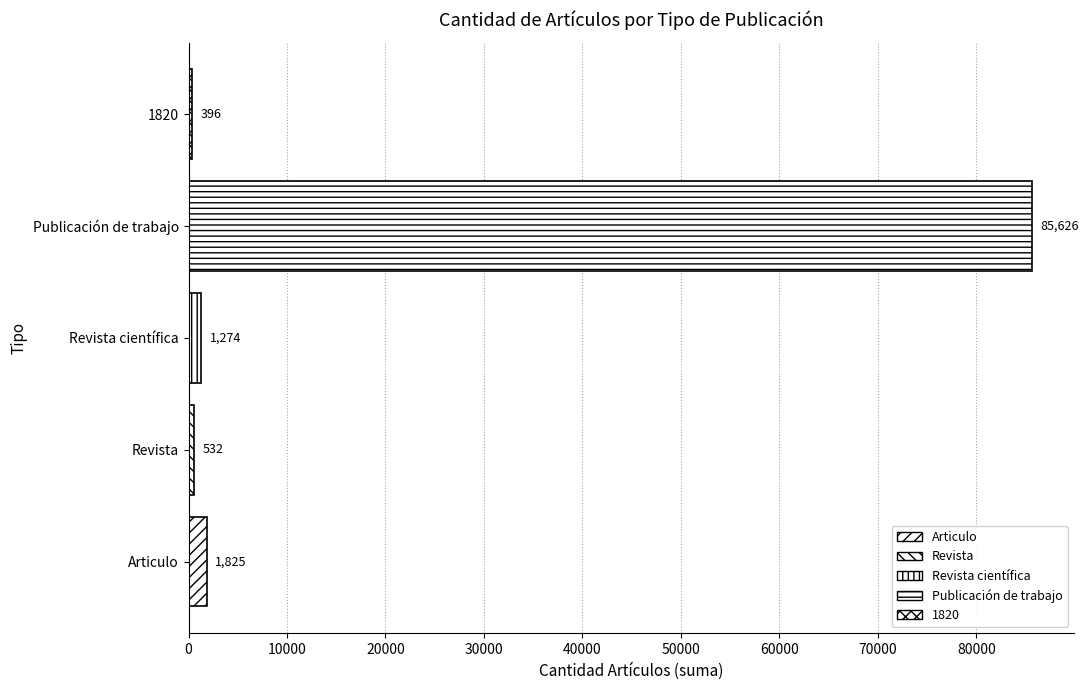

How many data points are less than 1274?

2